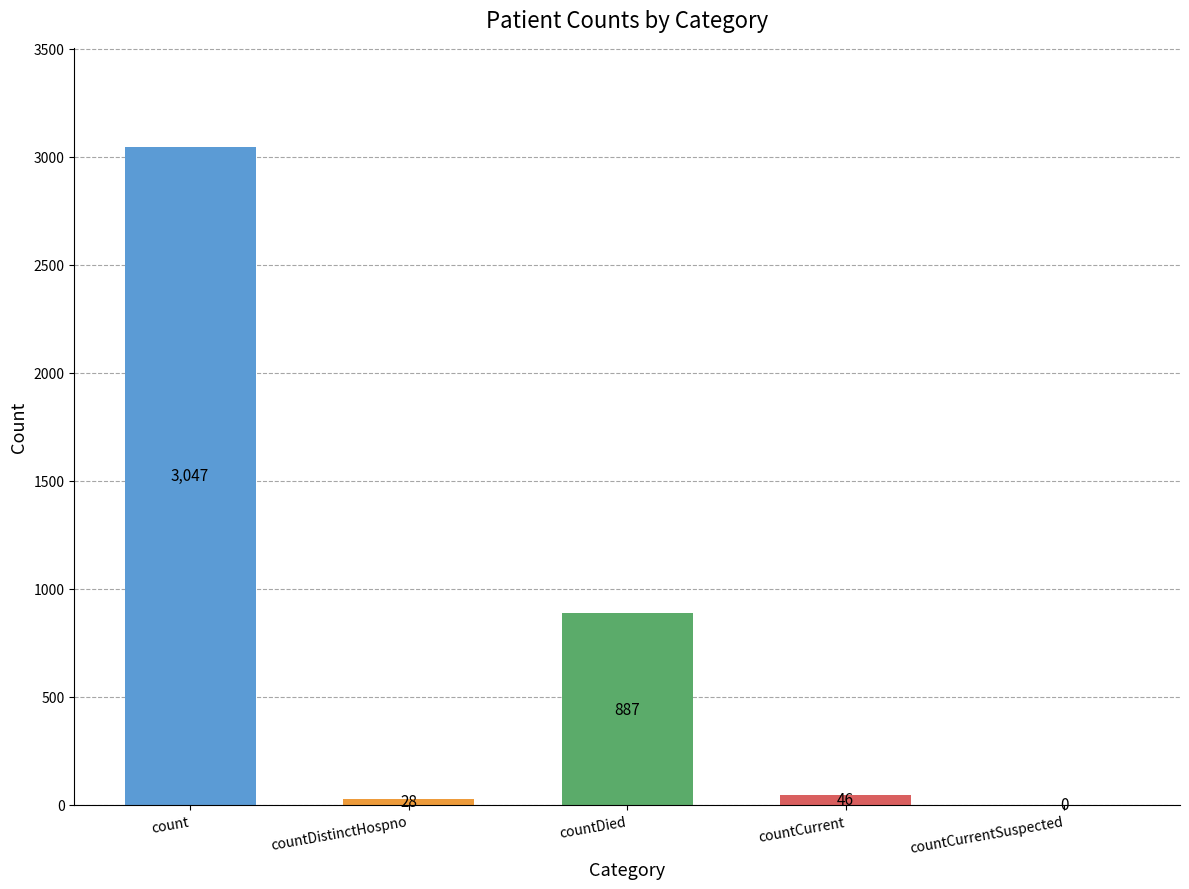

What is the change in value from count to countDied?

-2160